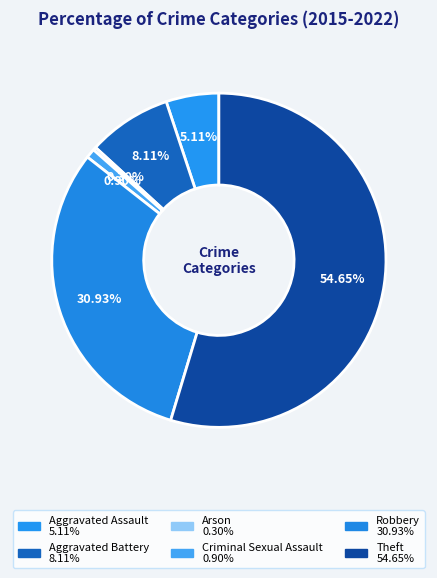

How many slices are in this pie chart?

6